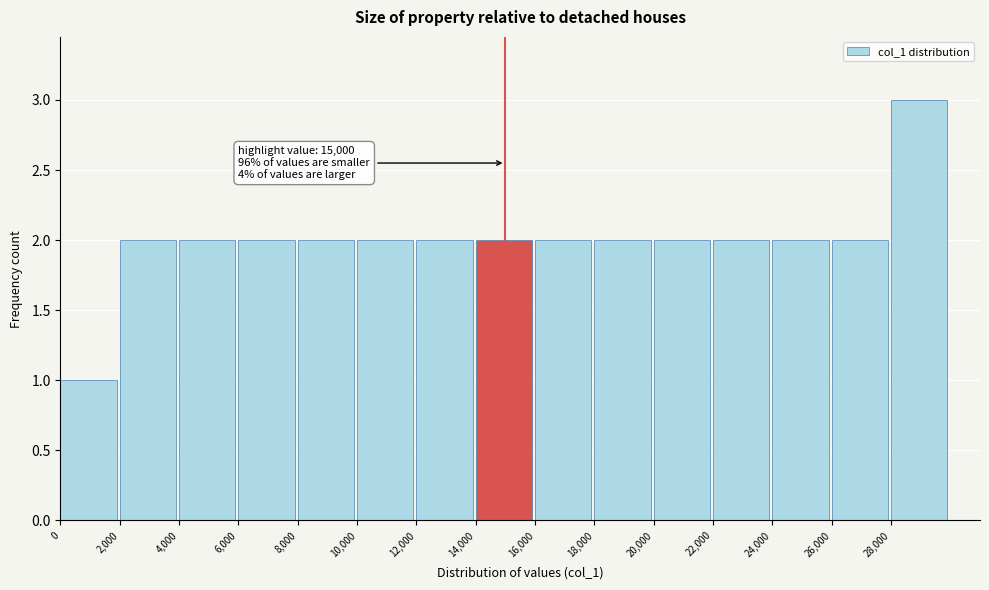

Which range on the x-axis has the tallest bar?

28000 to 30000